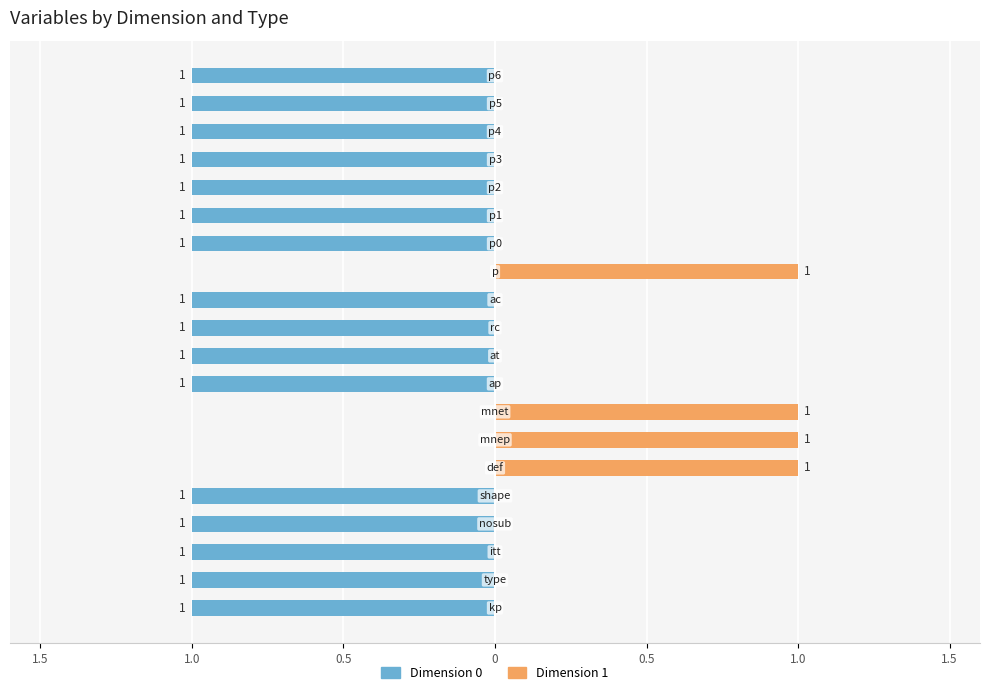

What is the highest value of the Dimension 1 series?

1